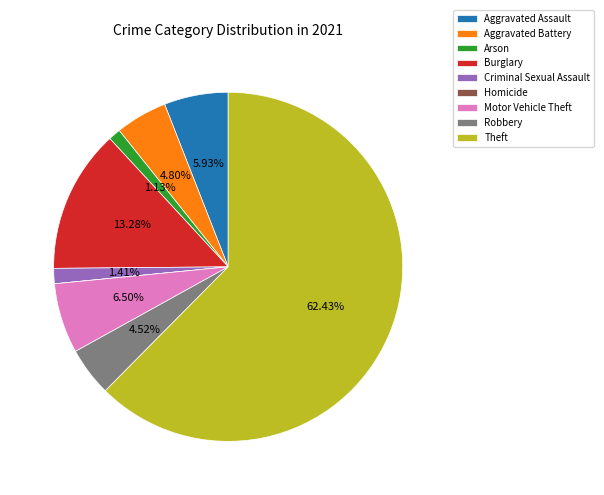

Which category has the biggest portion of the pie?

Theft